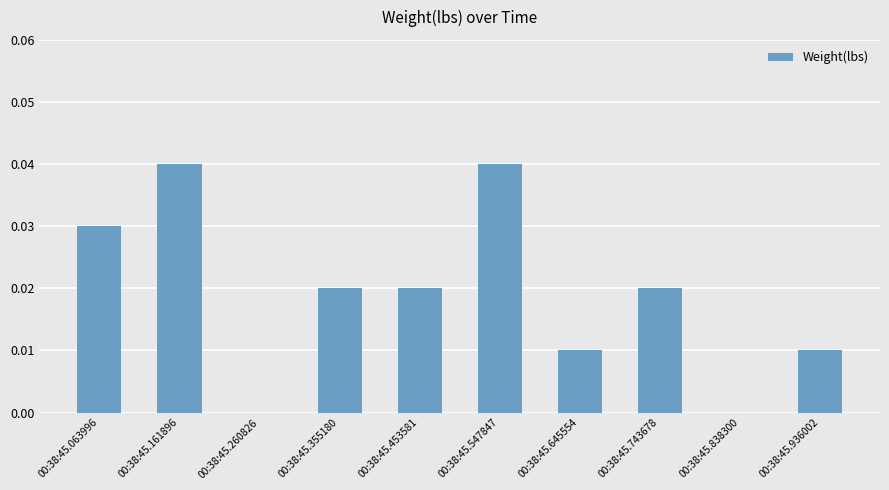

How many series are shown in this chart?

1